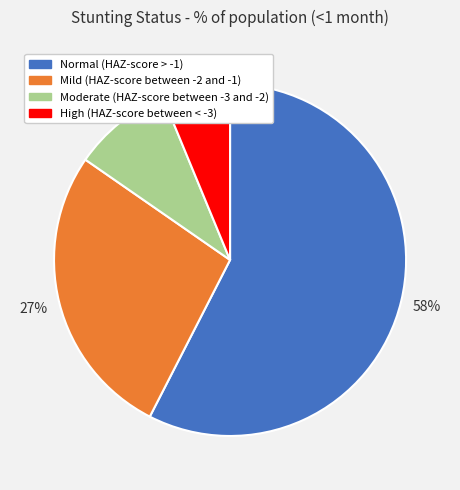

Does any single category account for the majority?

Yes